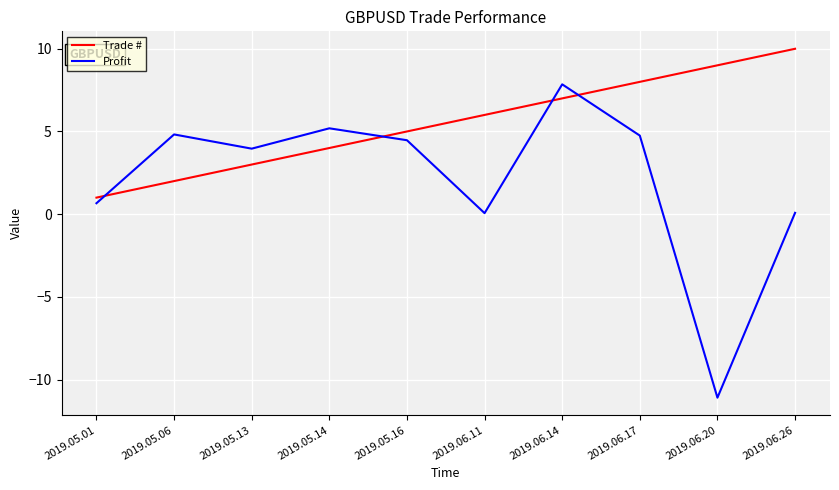

What is the spread (max minus min) of values at 2019.06.17?

3.2